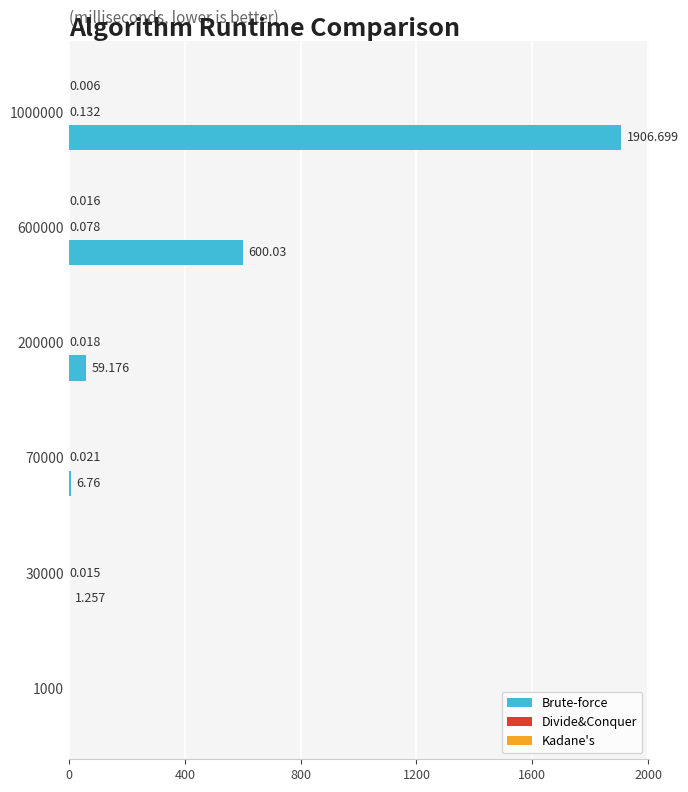

Which series has the largest total across all categories?

Brute-force